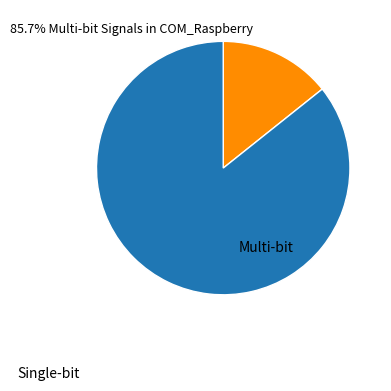

Is there a majority slice in this chart?

Yes